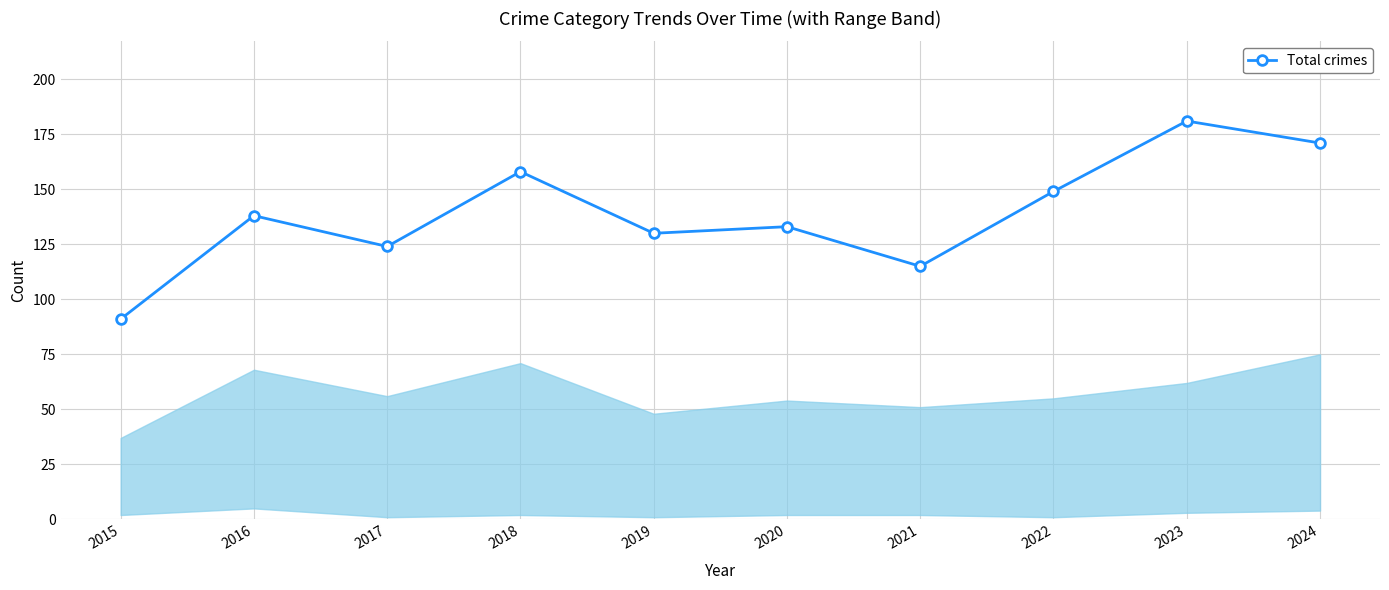

How many categories are shown in the chart?

10